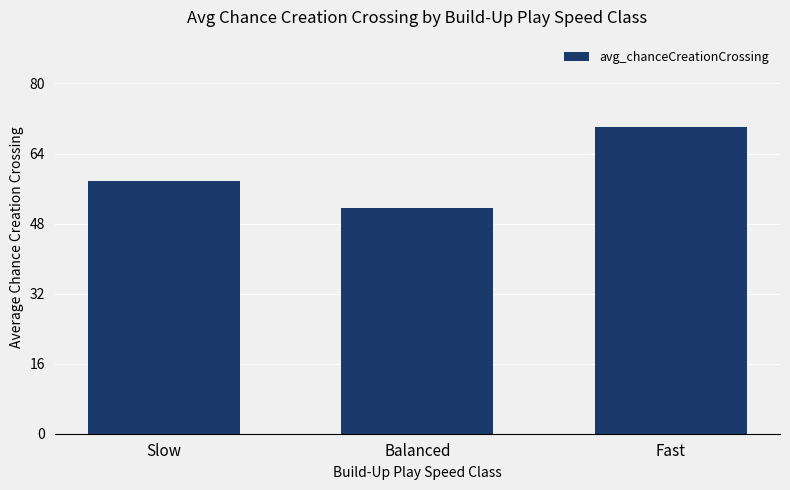

Does the chart contain any negative values?

No